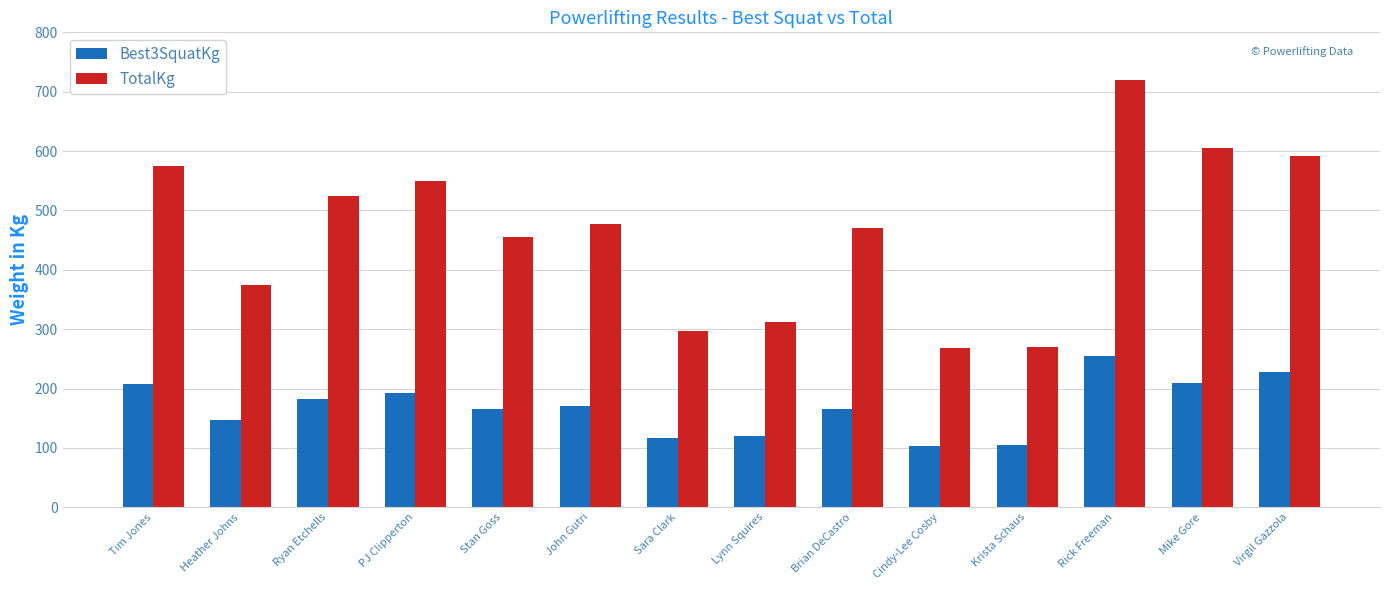

Read the TotalKg value at Virgil Gazzola.

592.5